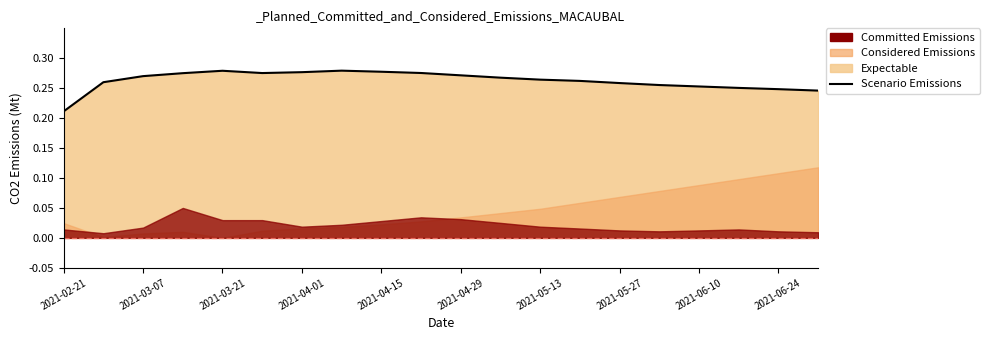

Is it true that the value at 19 is 0.4?

False